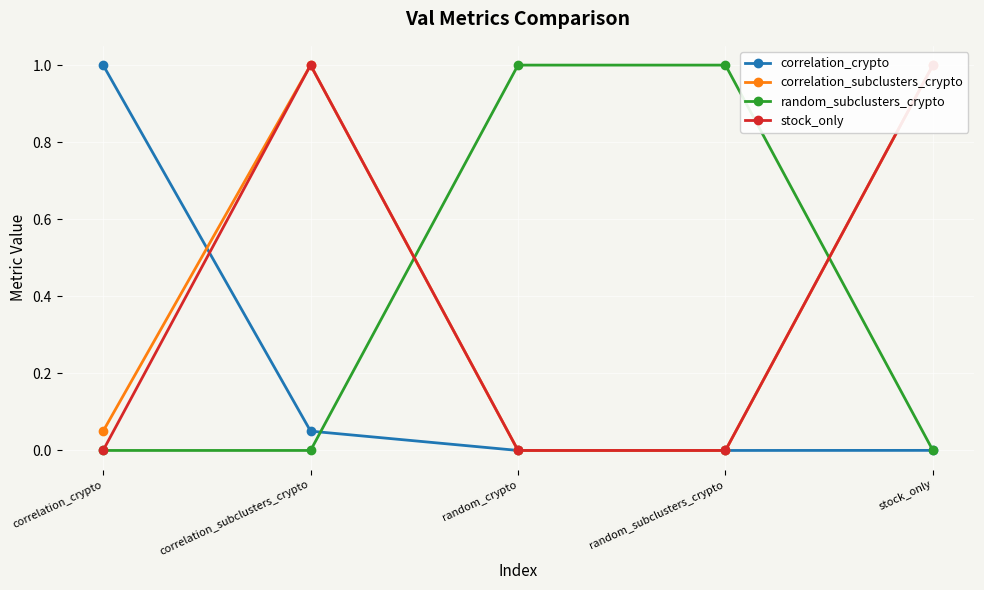

Is it true that correlation_crypto equals 0.0 at random_subclusters_crypto?

True